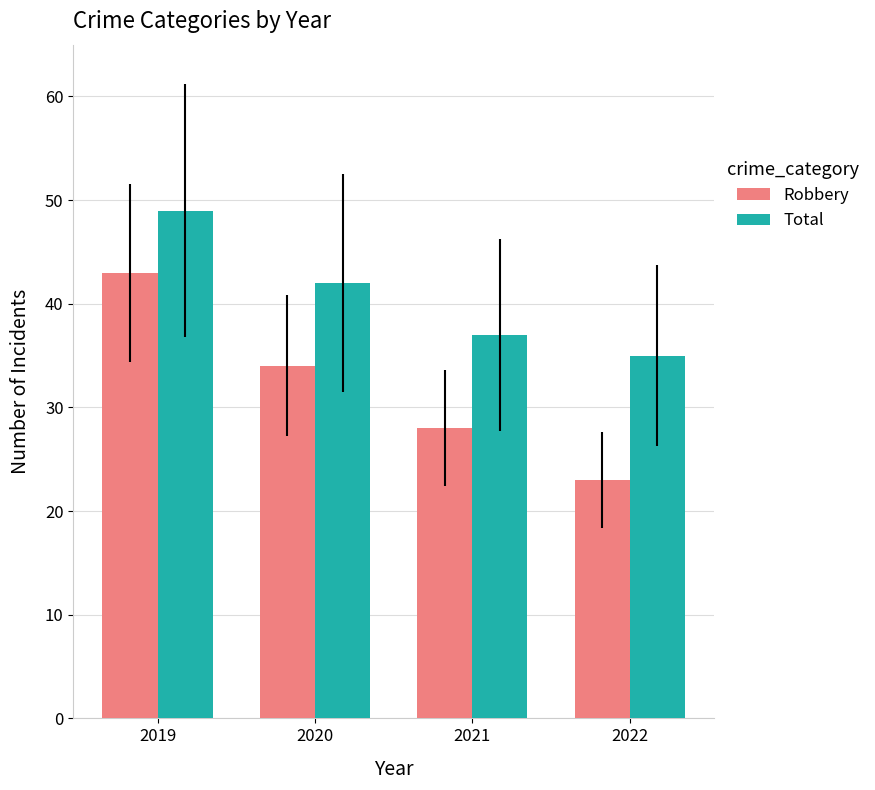

Is it true that Total equals 48 at 2022?

False